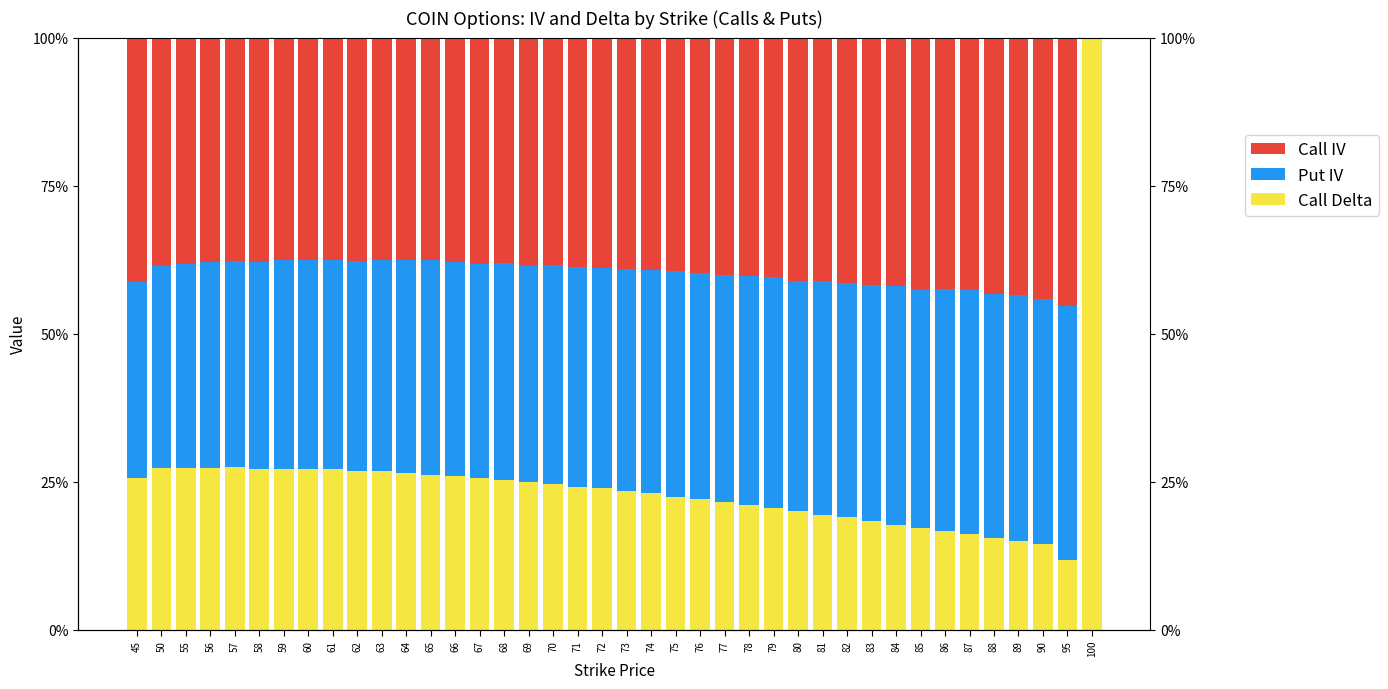

The value of Call Delta at 80 is 0.0. True or false?

False